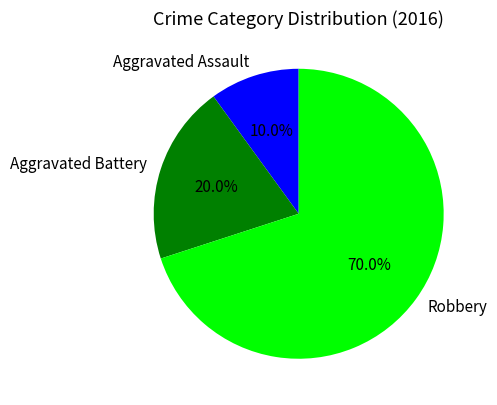

How many slices are in this pie chart?

3